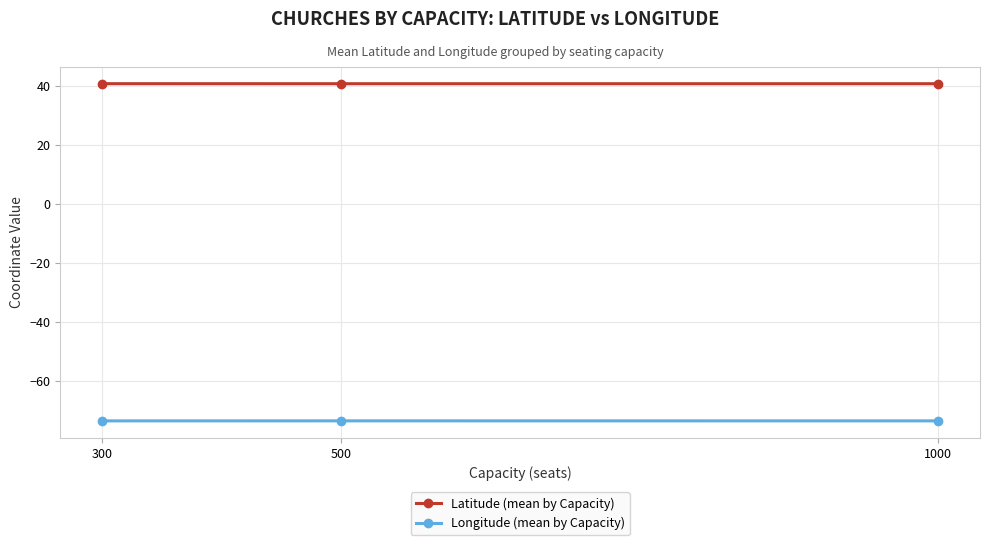

List the series in order of their overall mean, highest first.

Latitude (mean by Capacity), Longitude (mean by Capacity)